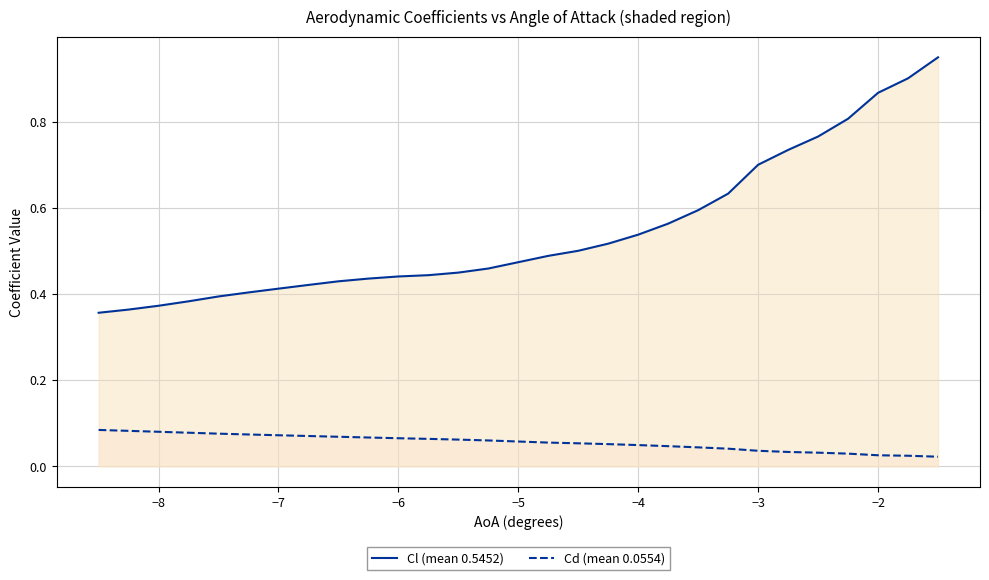

Rank the series by their average value, from highest to lowest.

Cl (mean 0.5452), Cd (mean 0.0554)